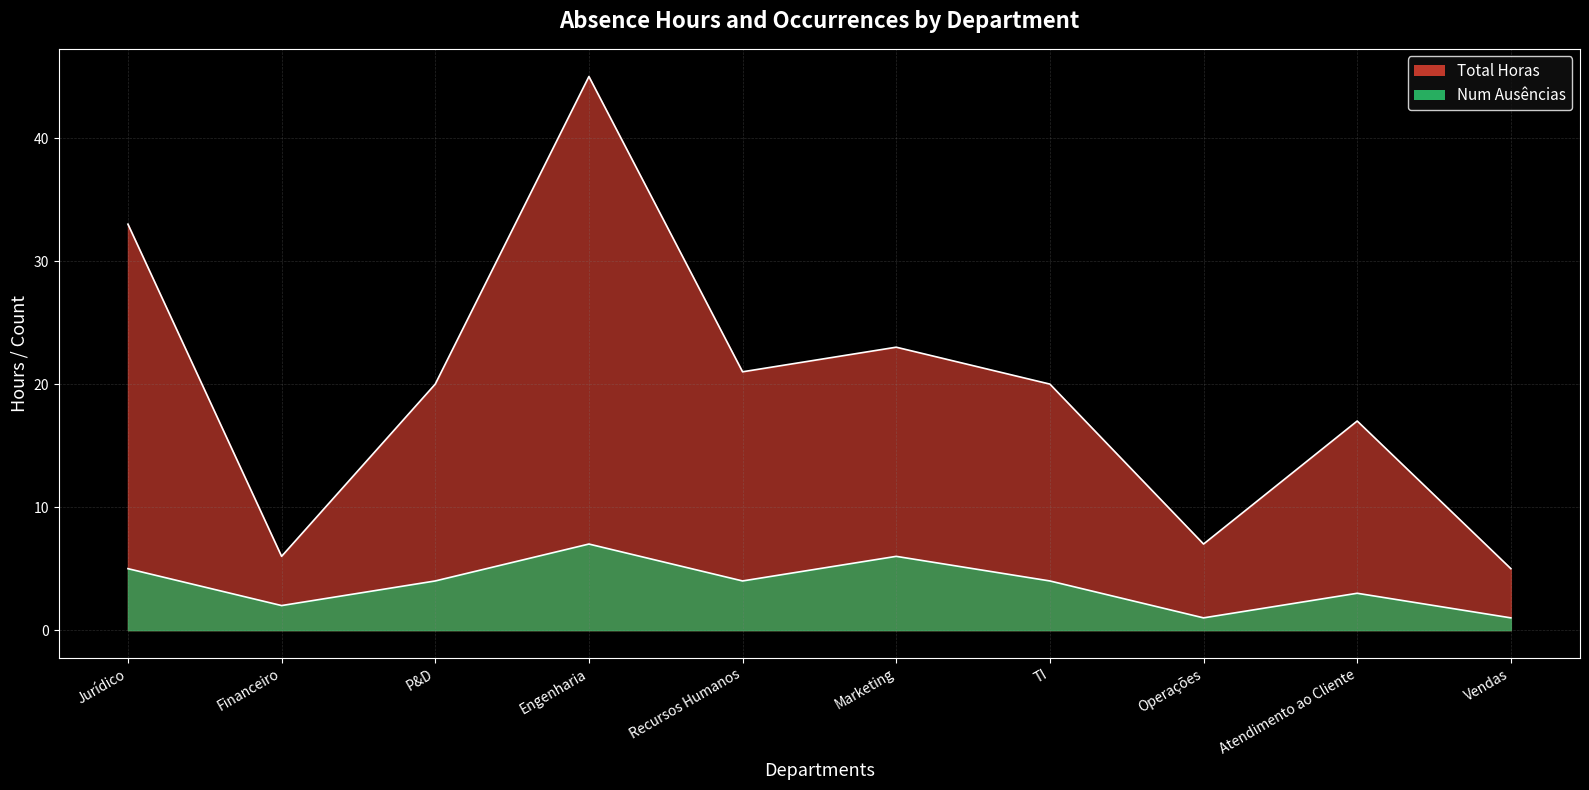

How many lines are shown in the chart?

2